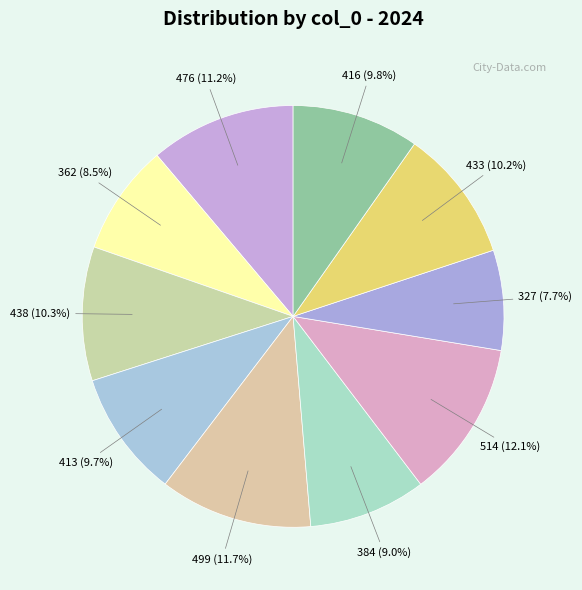

How many slices are in this pie chart?

10